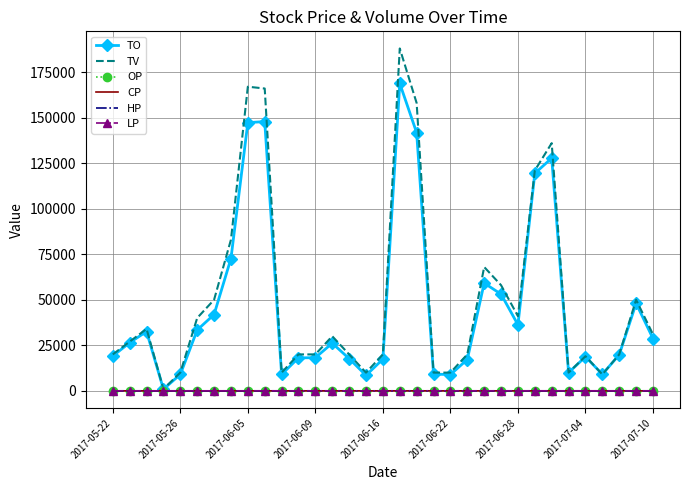

How many distinct data groups are displayed?

6